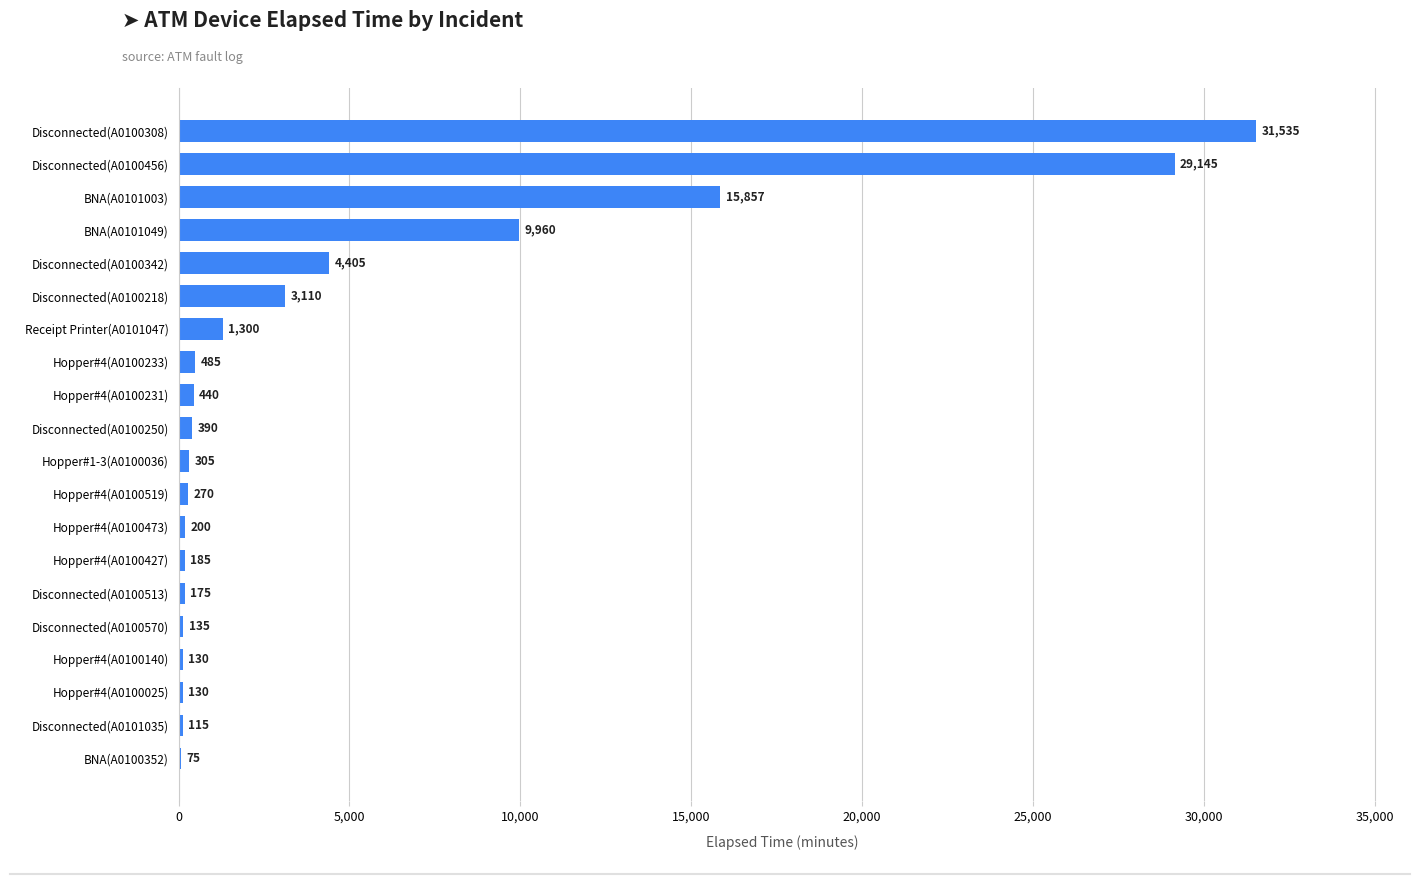

At which label is the value closest to 15805?

BNA(A0101003)